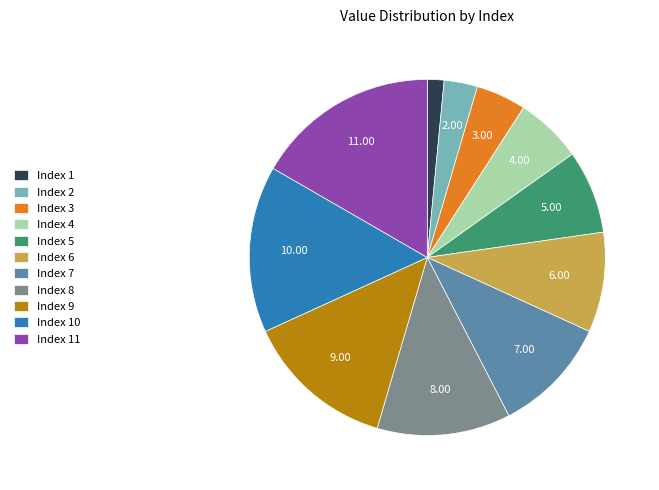

Is there a majority slice in this chart?

No